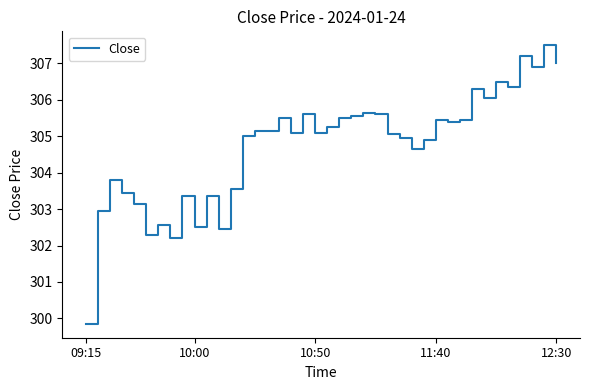

What is the greatest value displayed?

307.5